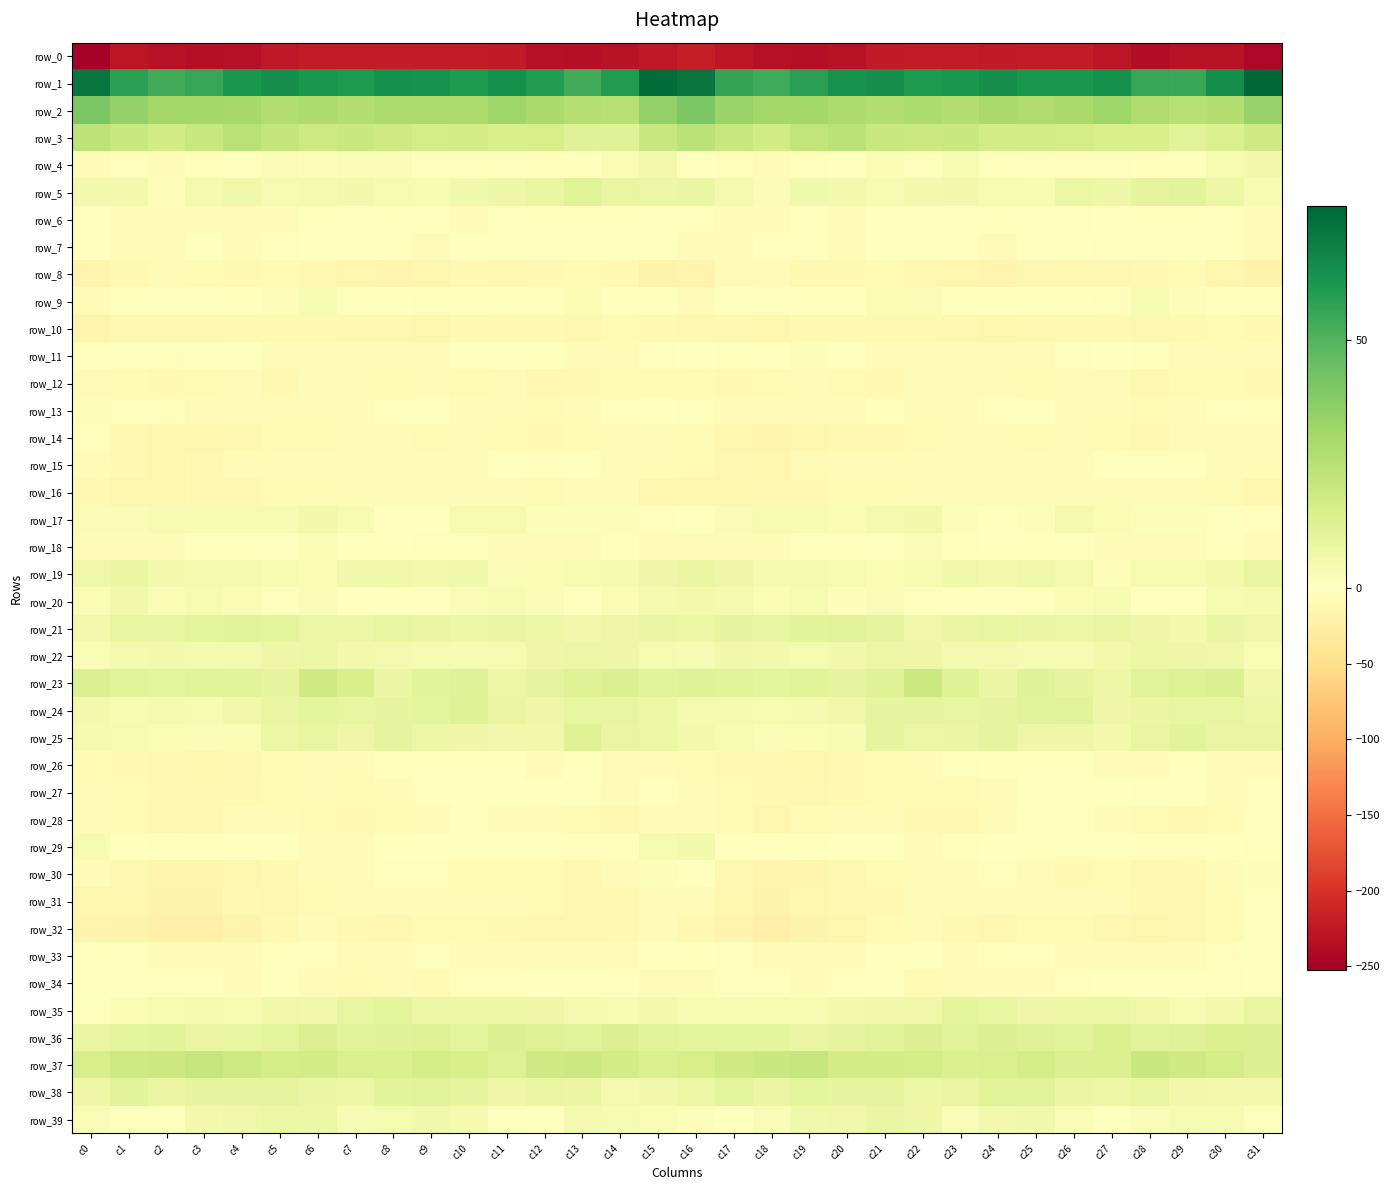

Count the number of categories in the chart.

32